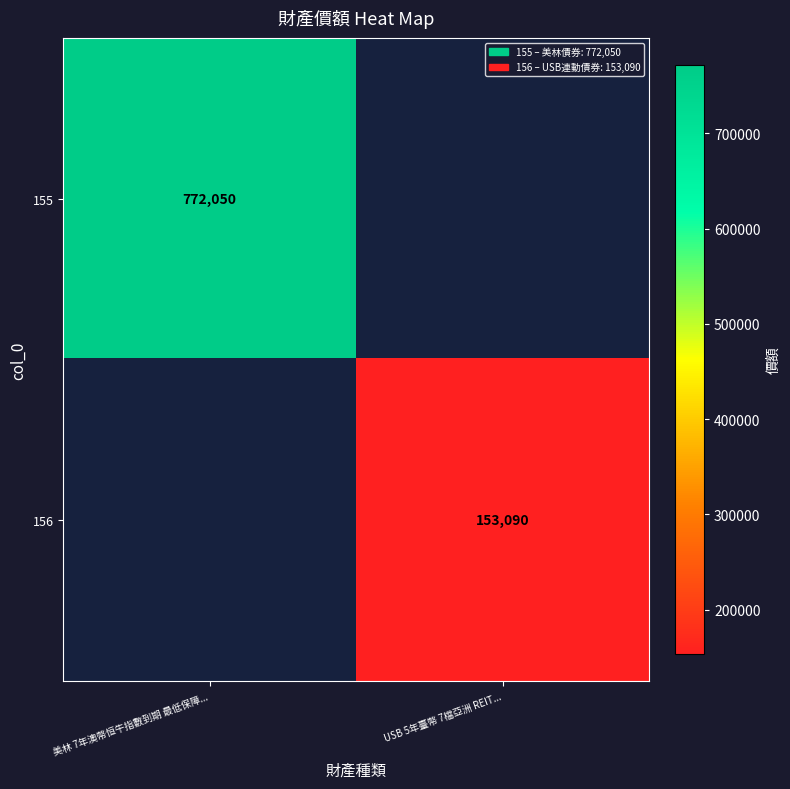

Is the value of 155 at 美林 7年澳幣恒牛指數到期 最低保障... greater than the value of 156 at USB 5年臺幣 7檔亞洲 REIT...?

Yes